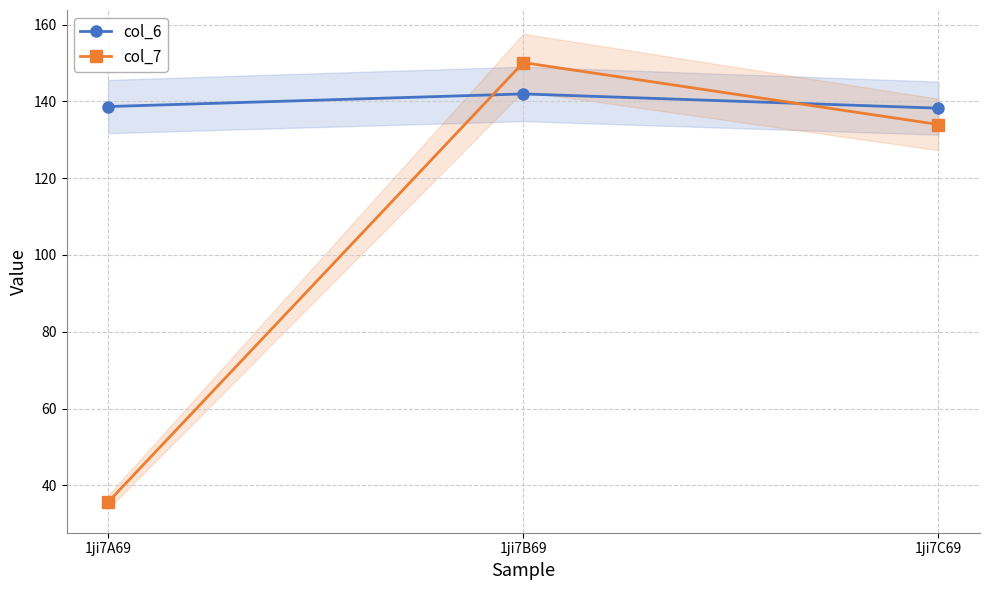

How many distinct data groups are displayed?

2